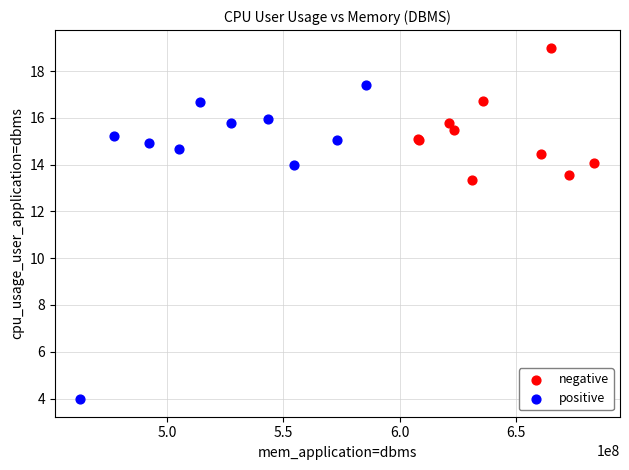

Which series reaches the minimum Y coordinate?

positive